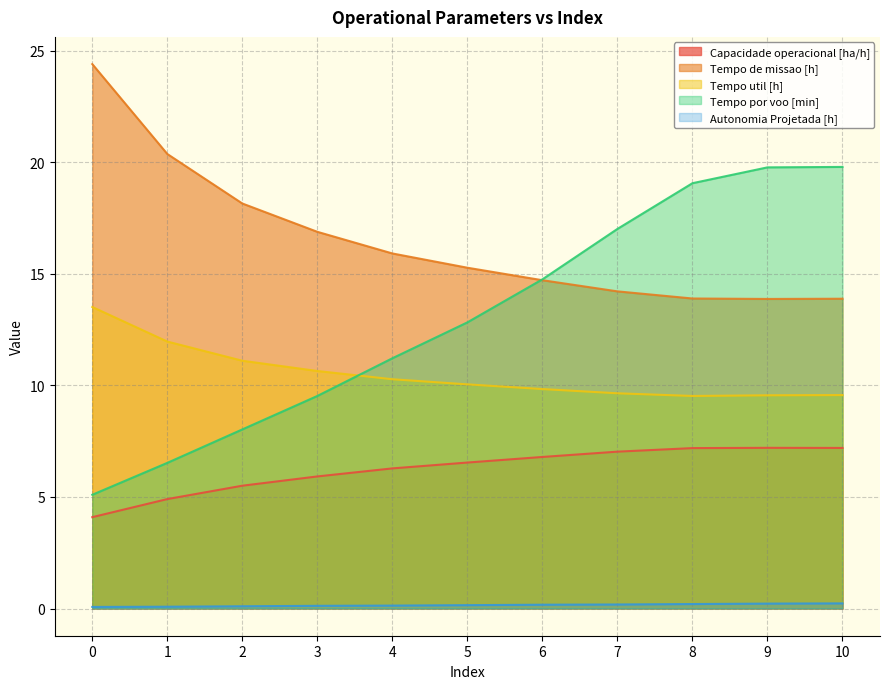

At which category does Tempo de missao [h] reach its first local valley?

9